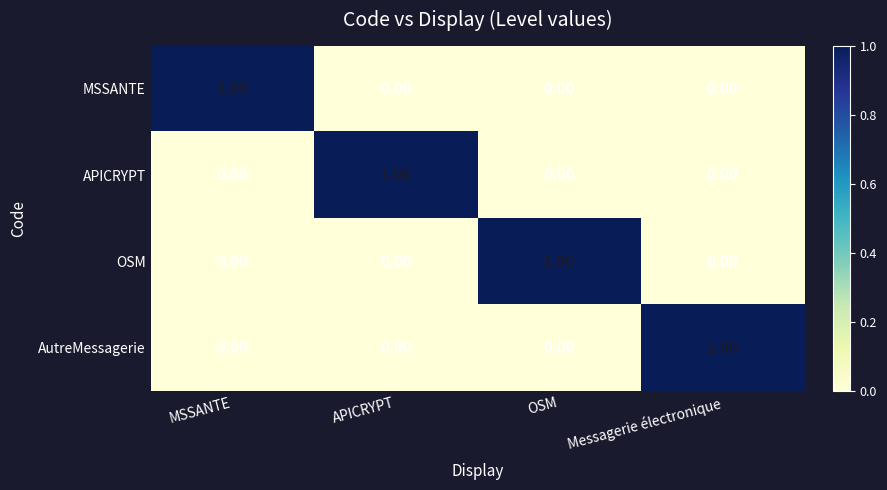

At how many categories does at least one series exceed 0?

4